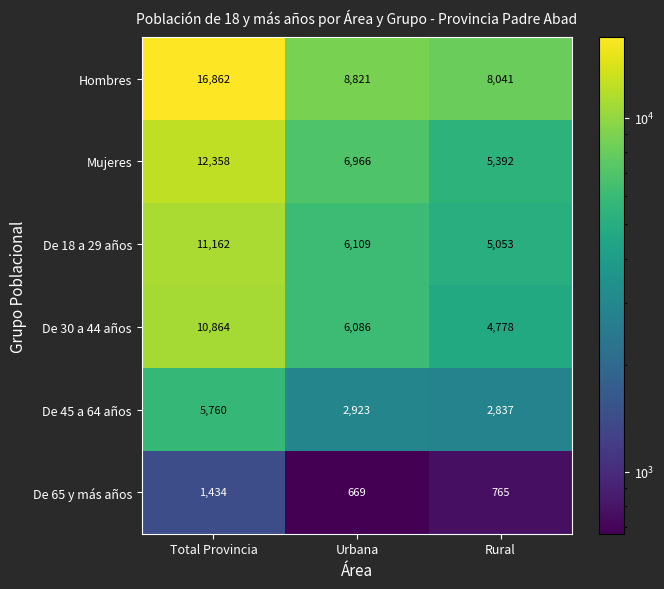

At how many categories does at least one series exceed 13412?

1